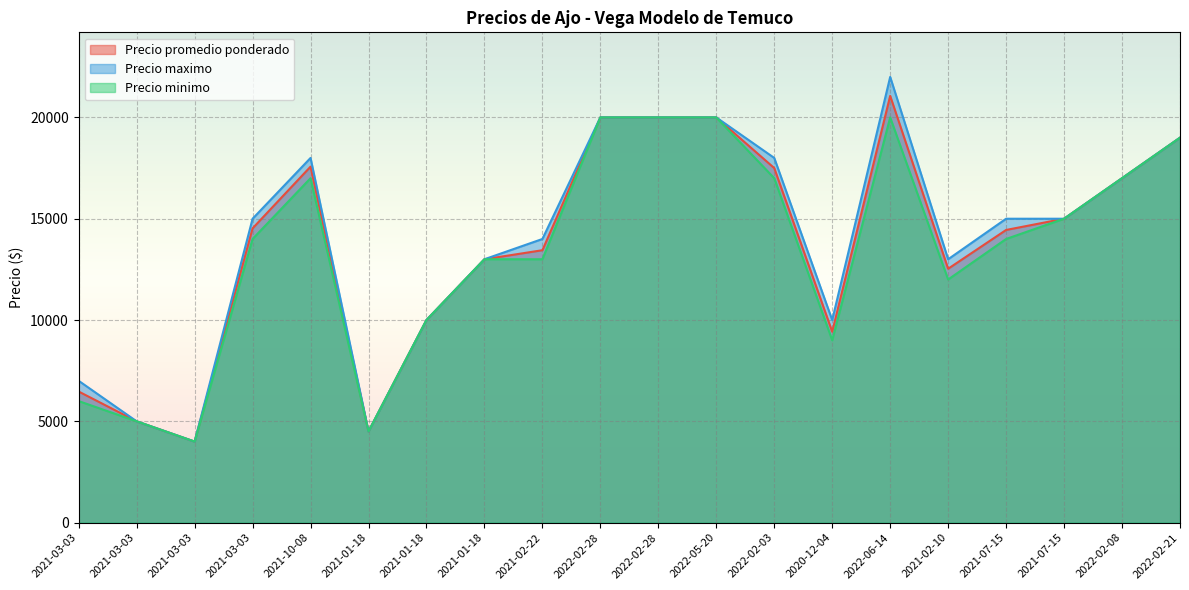

How many values in the Precio maximo series are below 15000?

9